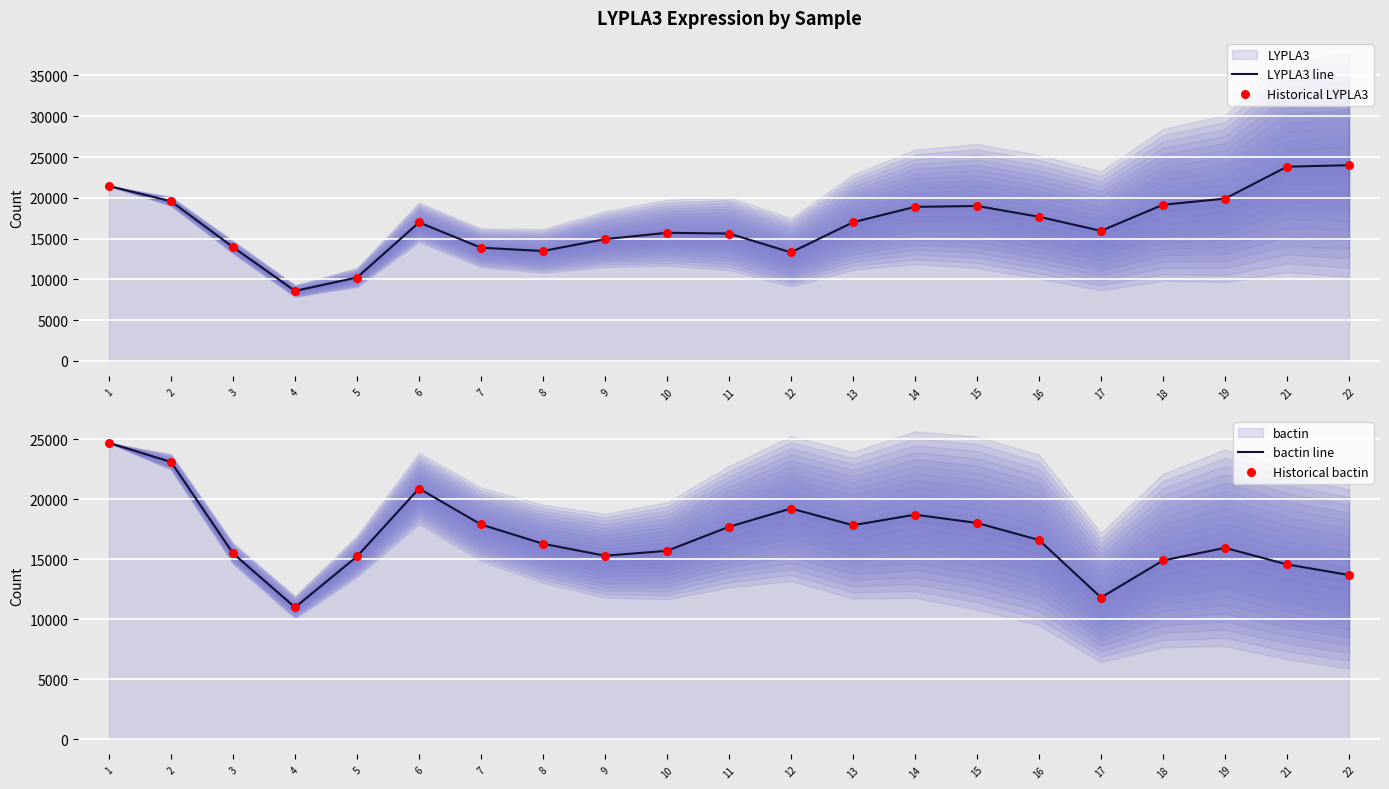

At which category is the sum across all series the highest?

1